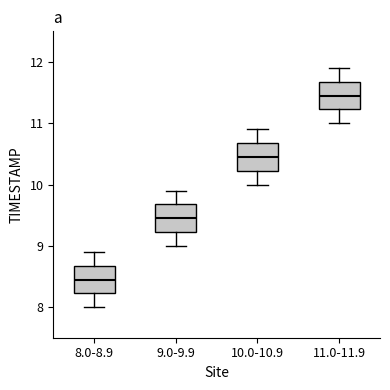

Where does the lower whisker of the box for 11.0-11.9 end on the y-axis? The values are not printed on the chart, so give them approximately, as read against the axis.

11.0